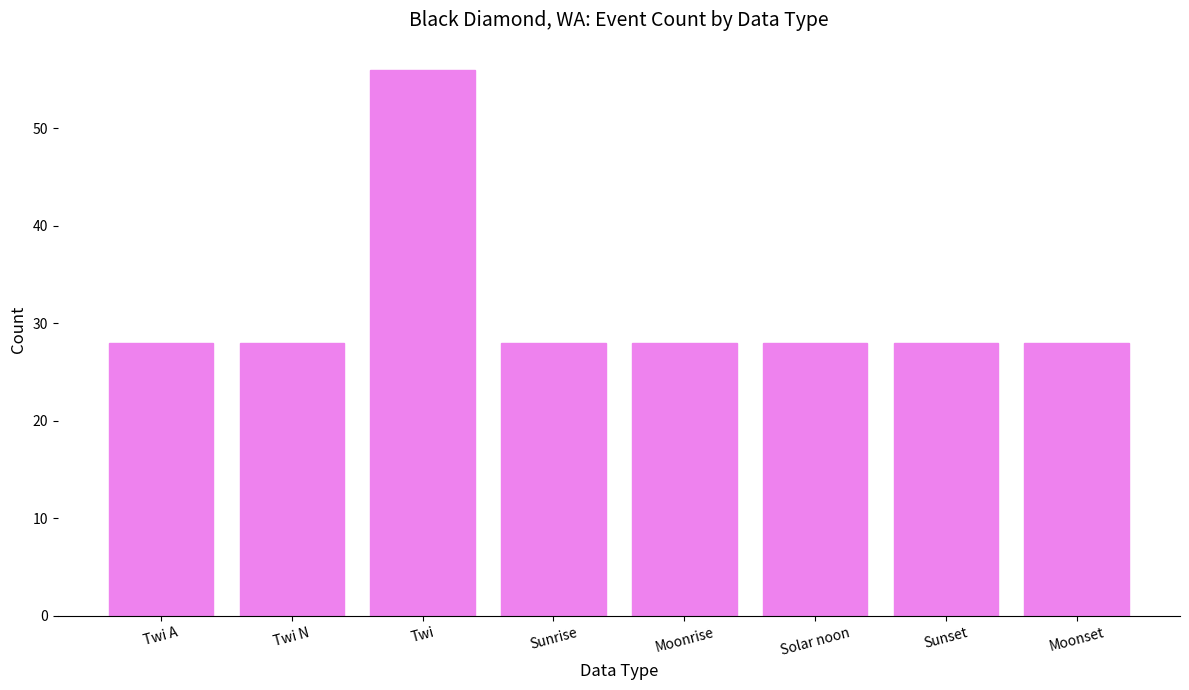

Which has a higher value, Twi or Twi N?

Twi